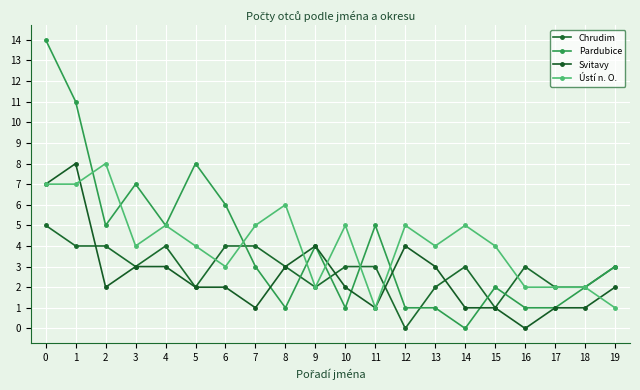

What is the total value across all series at 6?

15